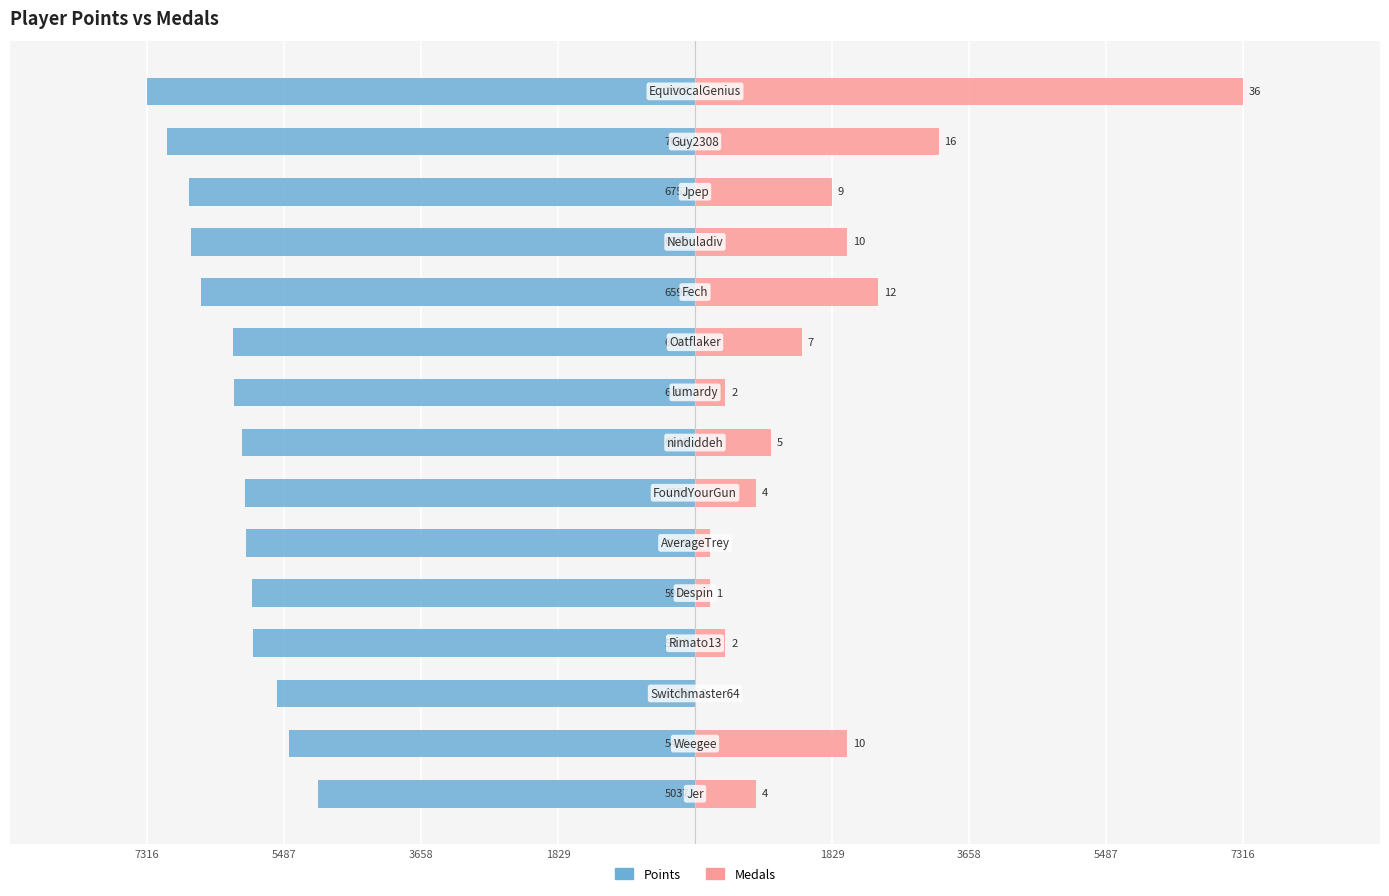

What are all the series names shown in the legend?

Points, Medals